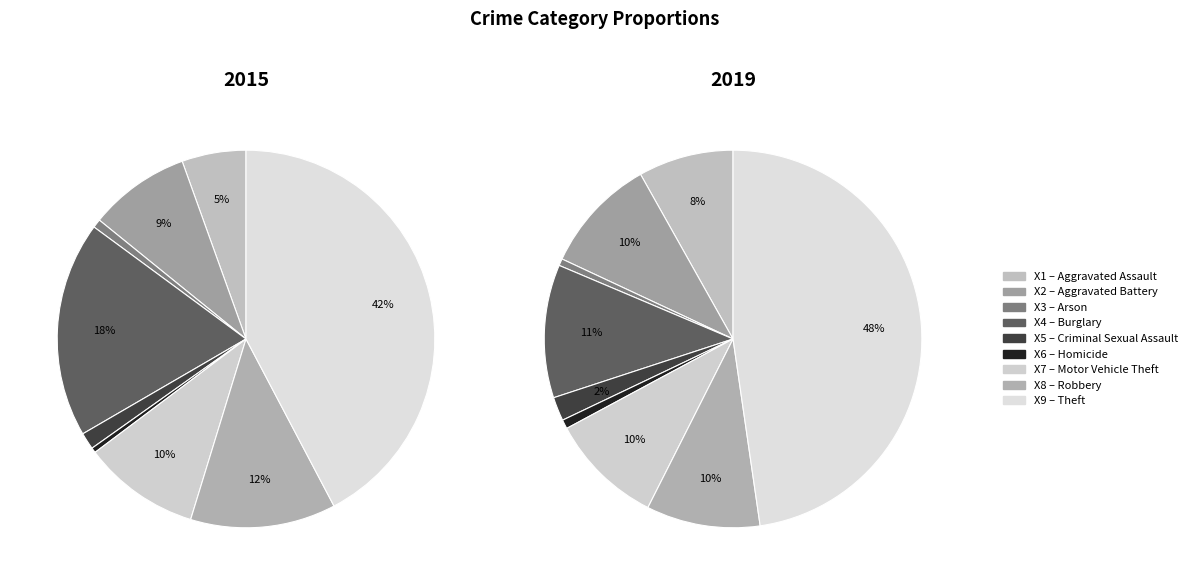

To the nearest percent, what portion does Theft represent?

48%